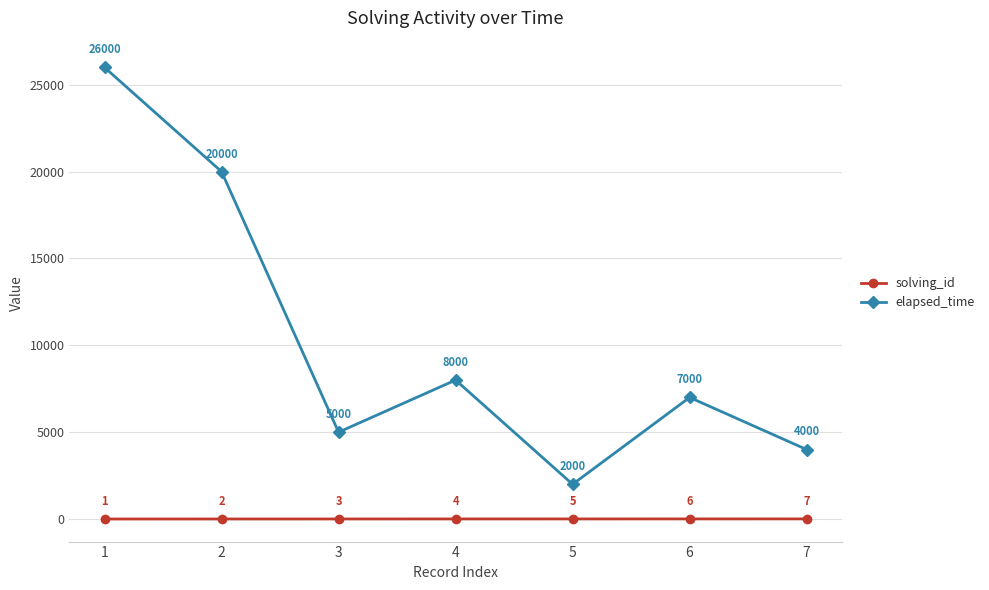

At which label is solving_id closest to 4?

4